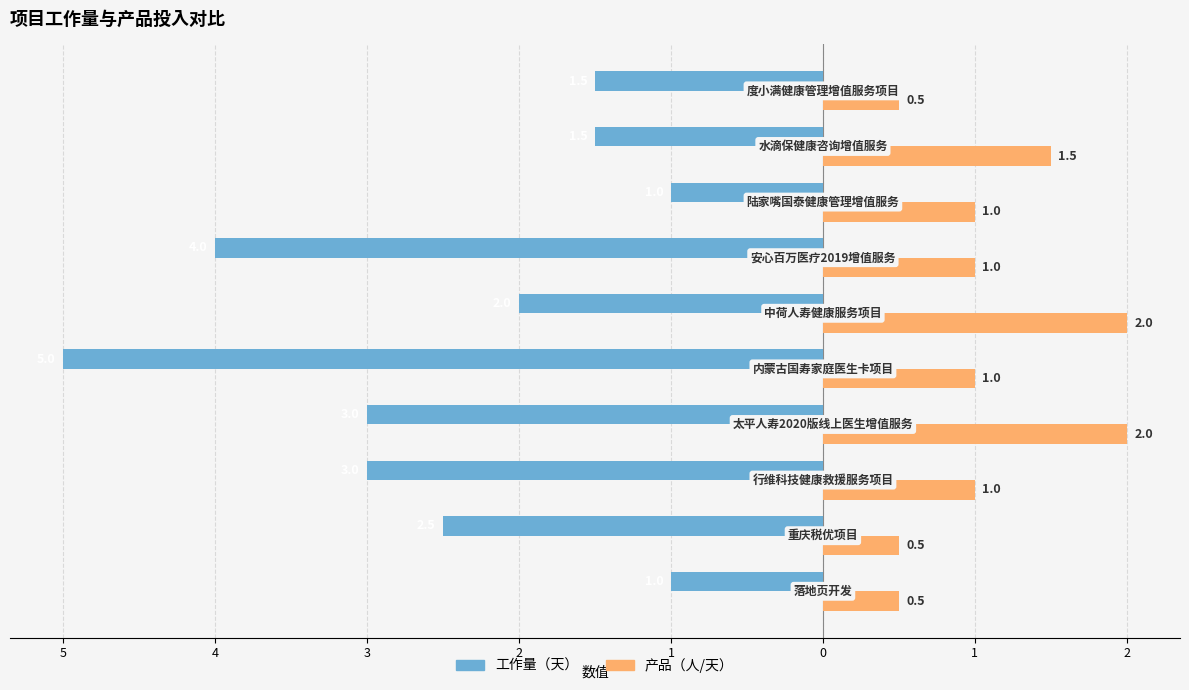

What is the average value of the 工作量（天） series?

-2.5